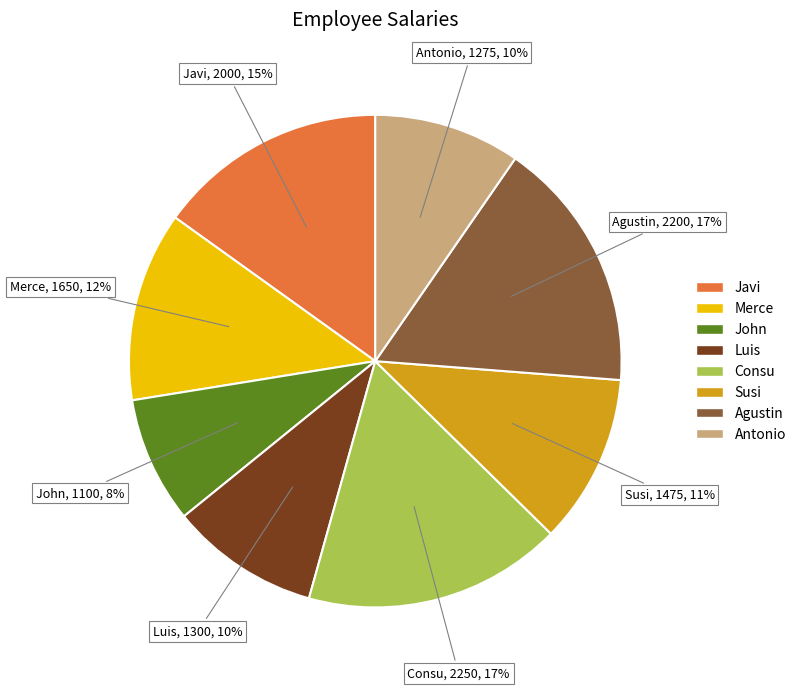

Is the sum of Susi and Merce greater than half?

No